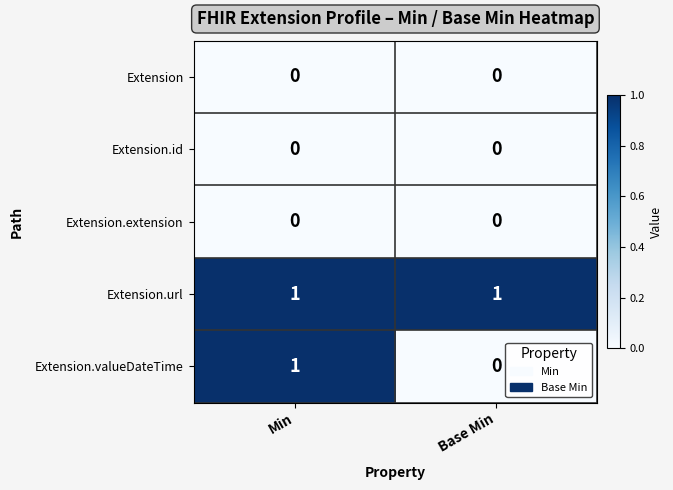

At which category is the sum across all series the highest?

Min